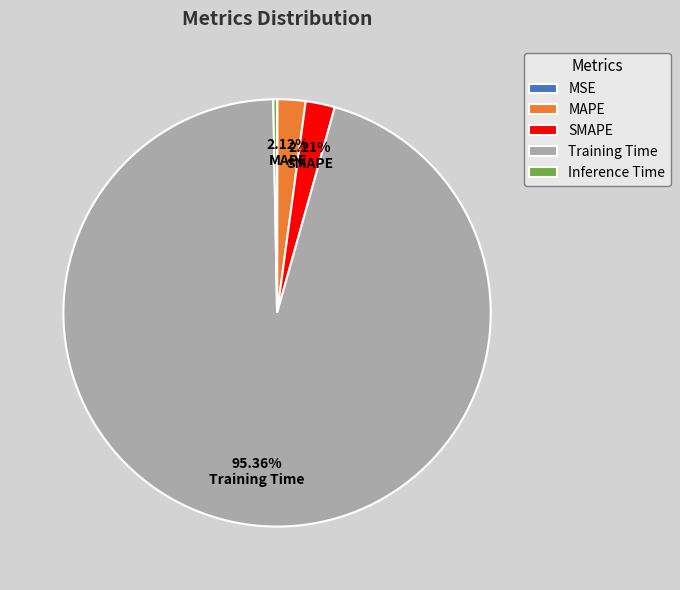

Combined, do SMAPE and Training Time account for over 50%?

Yes